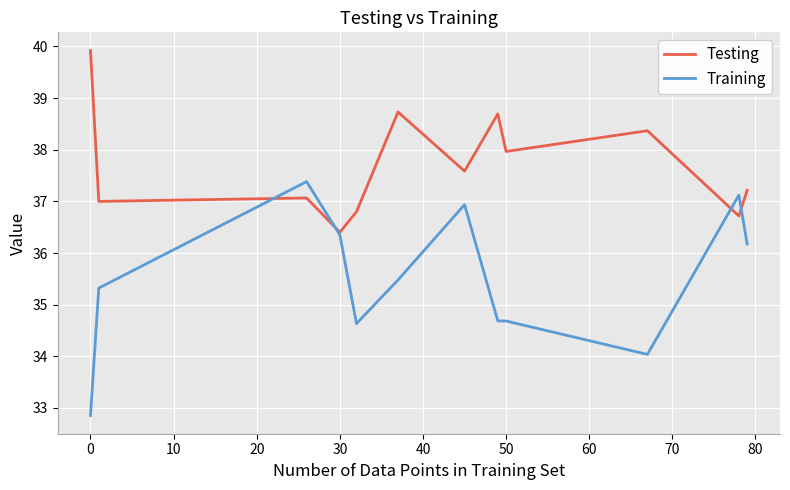

Rank the series by their maximum value, from lowest to highest.

Training, Testing